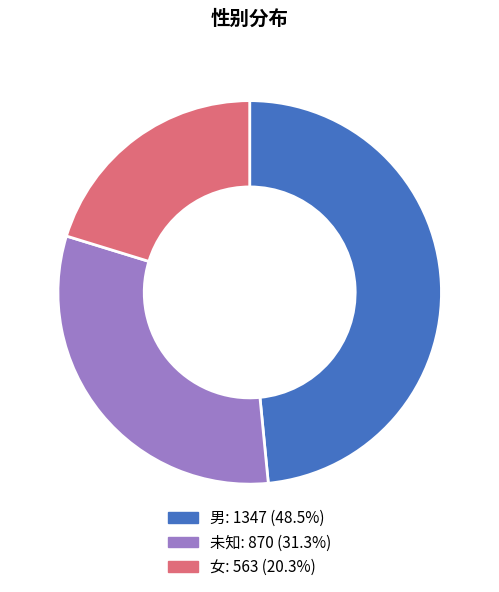

Which category has the biggest portion of the pie?

男